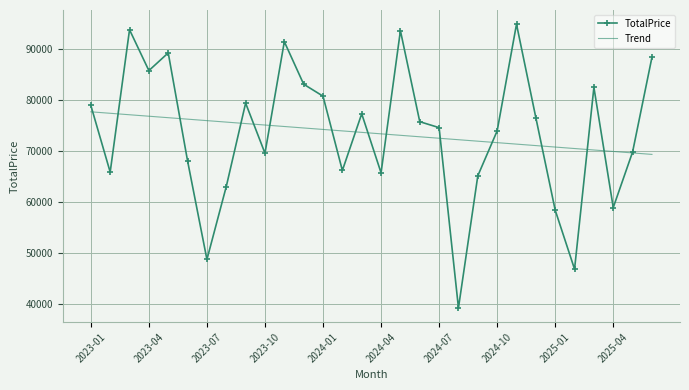

What is the maximum value shown in the chart?

94960.1